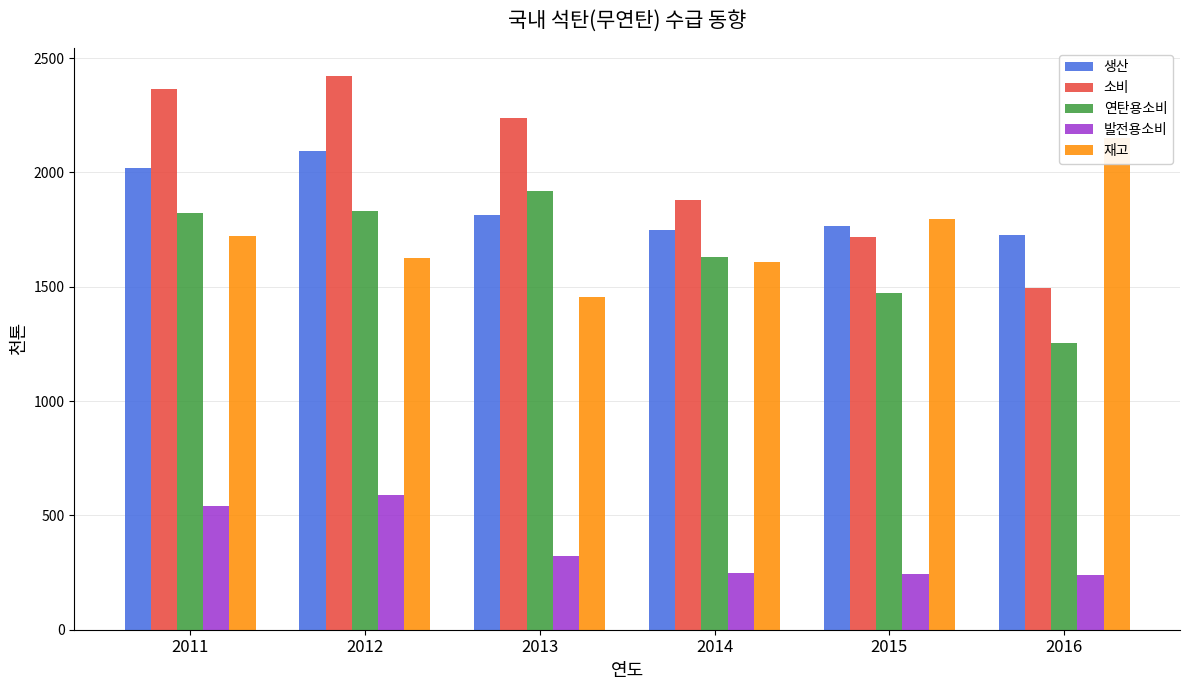

What is the difference between the highest and lowest values at 2016?

1911